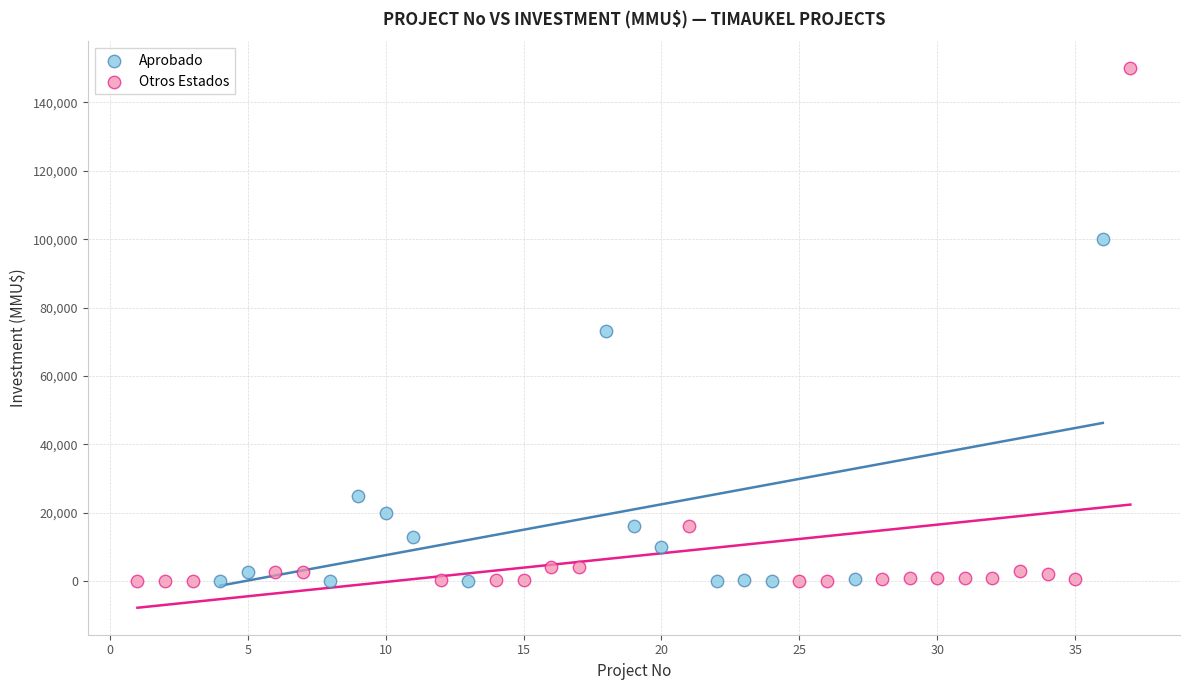

Which series has the widest spread of Y values?

Otros Estados